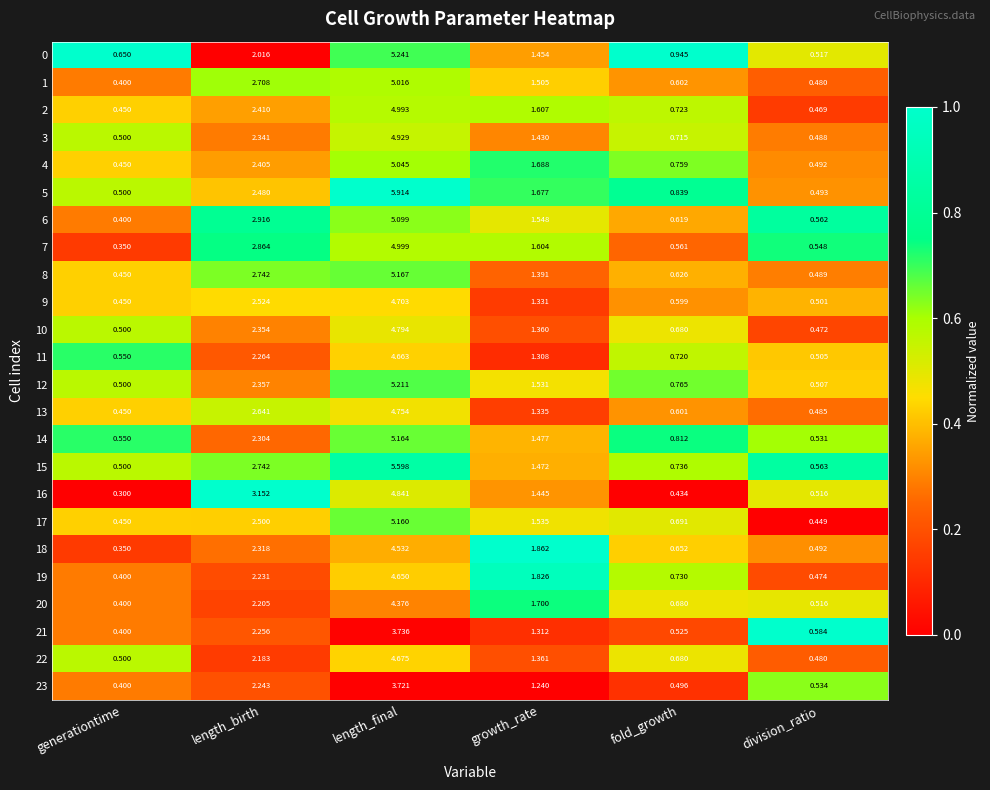

Rank the categories by 14 value from lowest to highest.

division_ratio, generationtime, fold_growth, growth_rate, length_birth, length_final